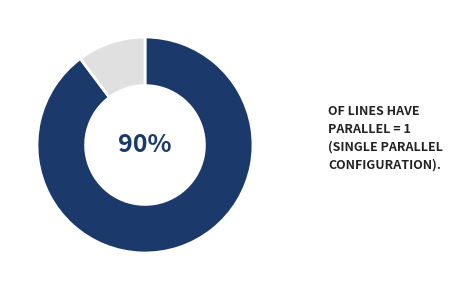

Is there any slice that represents more than half of the pie?

Yes